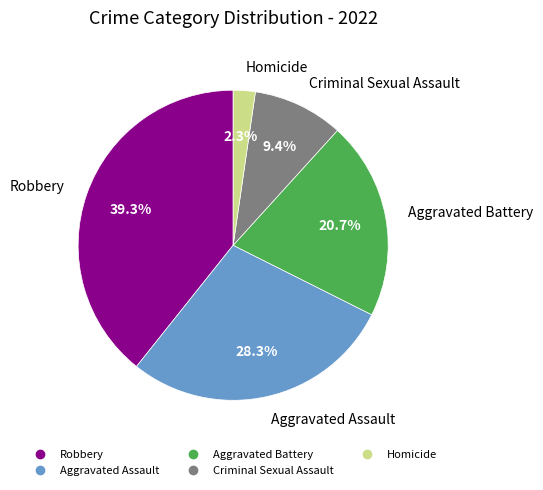

To the nearest percent, what is the difference between the Aggravated Assault and Aggravated Battery slice percentages?

8%